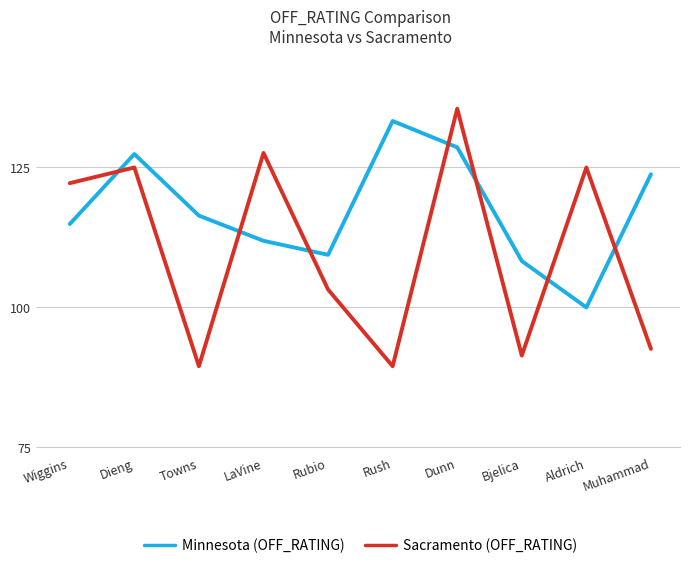

Where is the first local minimum for Sacramento (OFF_RATING)?

Towns